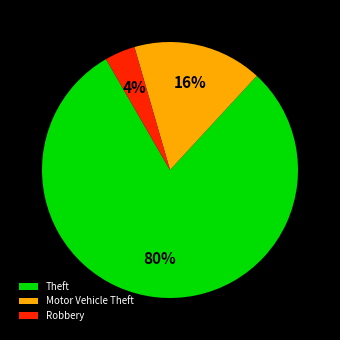

Which category accounts for the majority?

Theft